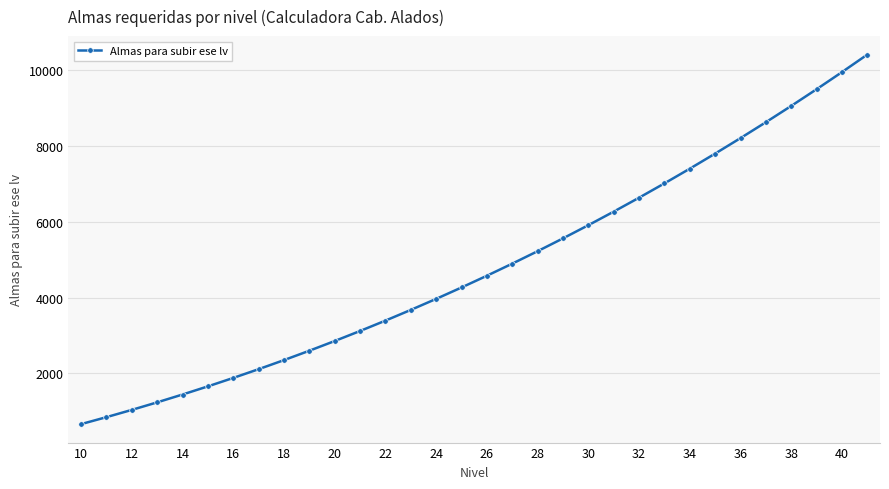

What is the difference between the maximum and minimum values?

9756.3